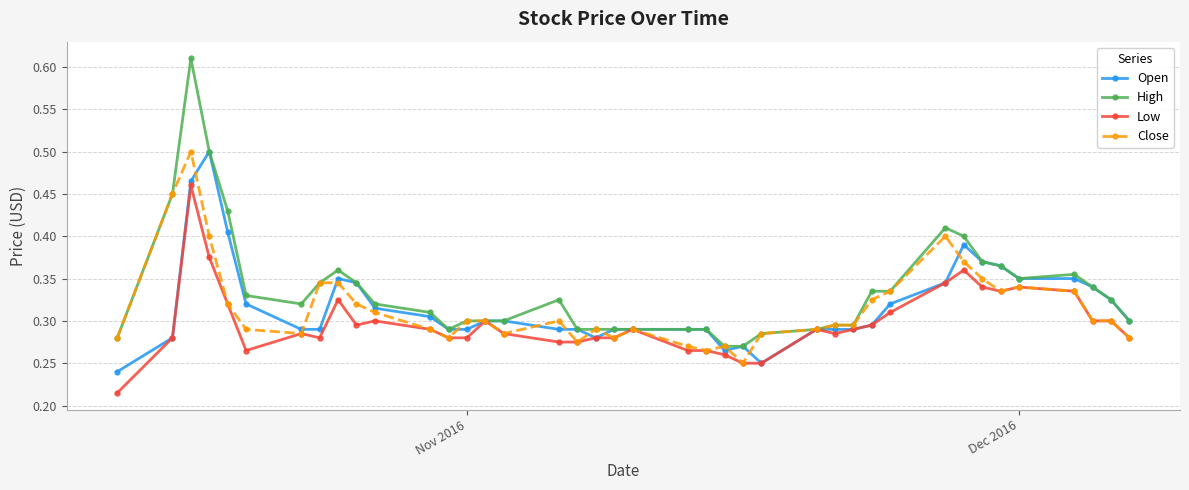

How many lines are shown in the chart?

4